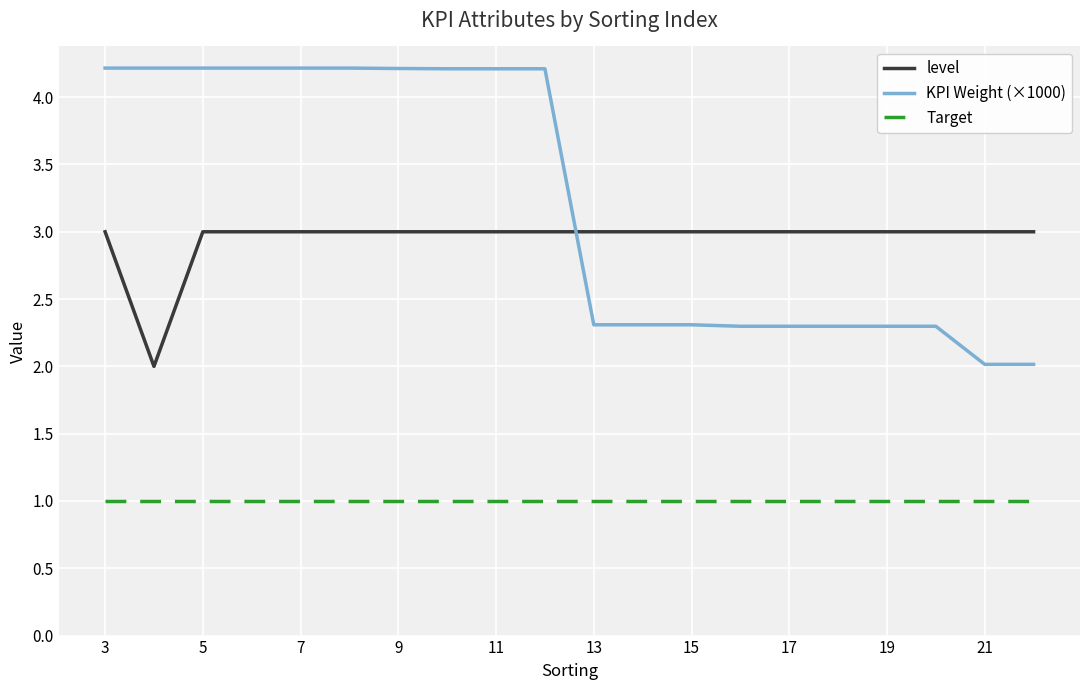

Which series has the largest total across all categories?

KPI Weight (×1000)